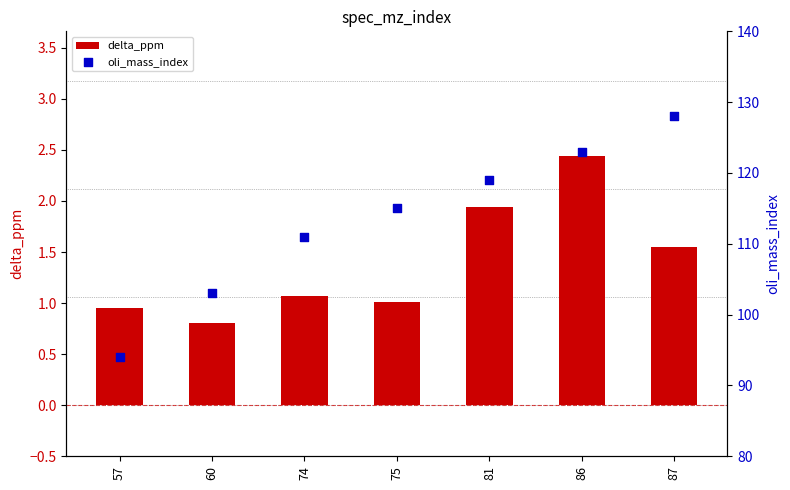

What are all the series names shown in the legend?

delta_ppm, oli_mass_index